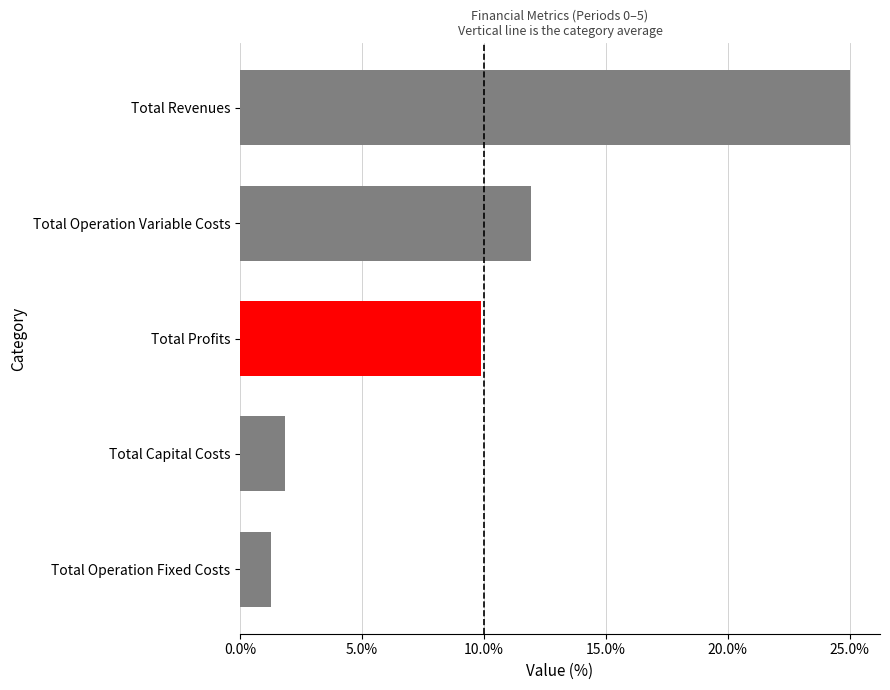

Are the bars grouped side by side (vs. stacked)?

No